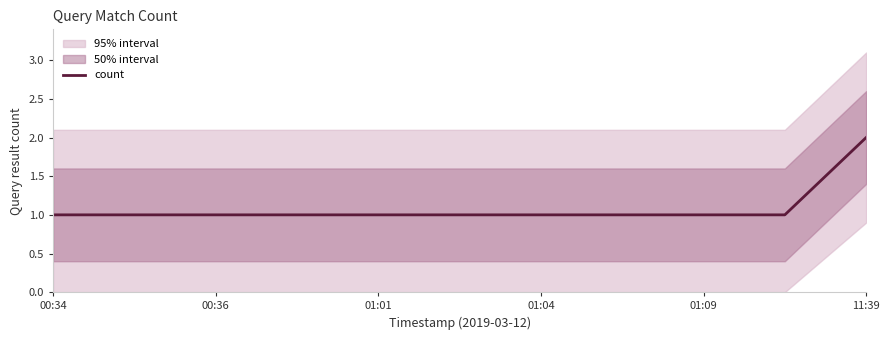

What is the change in value from 00:36 to 10?

+1